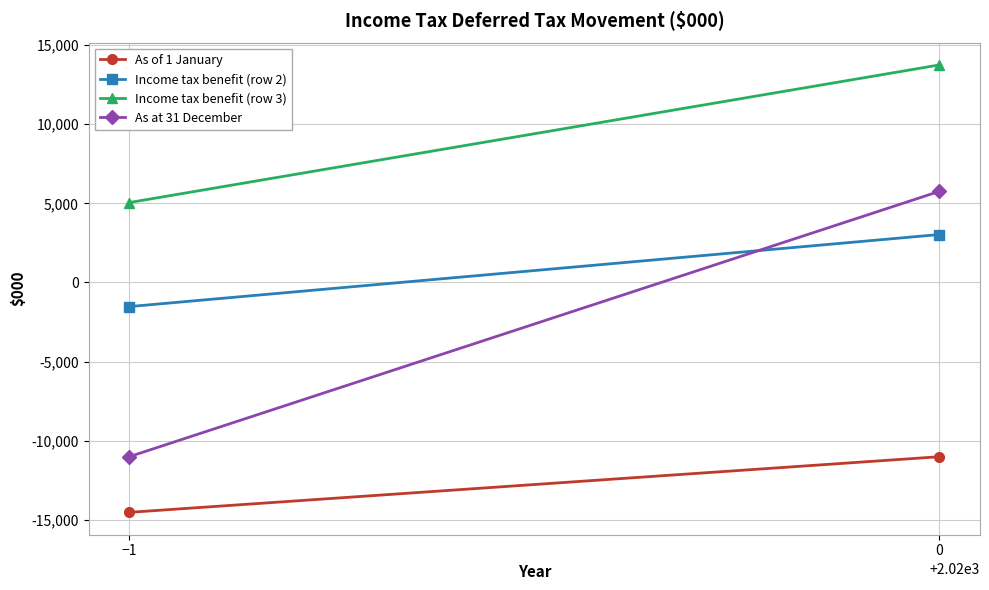

Reading left to right, list all the values displayed in this chart.

As of 1 January: −1=-14534	0=-11017
Income tax benefit (row 2): −1=-1529	0=3027
Income tax benefit (row 3): −1=5046	0=13747
As at 31 December: −1=-11017	0=5757